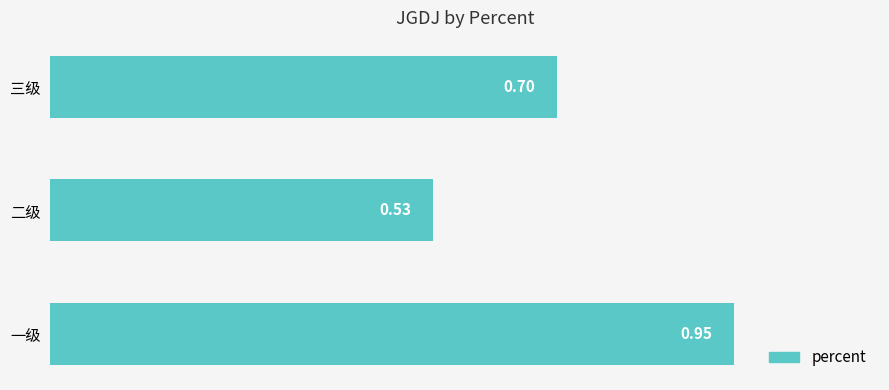

List the labels in order of value, smallest first.

二级, 三级, 一级